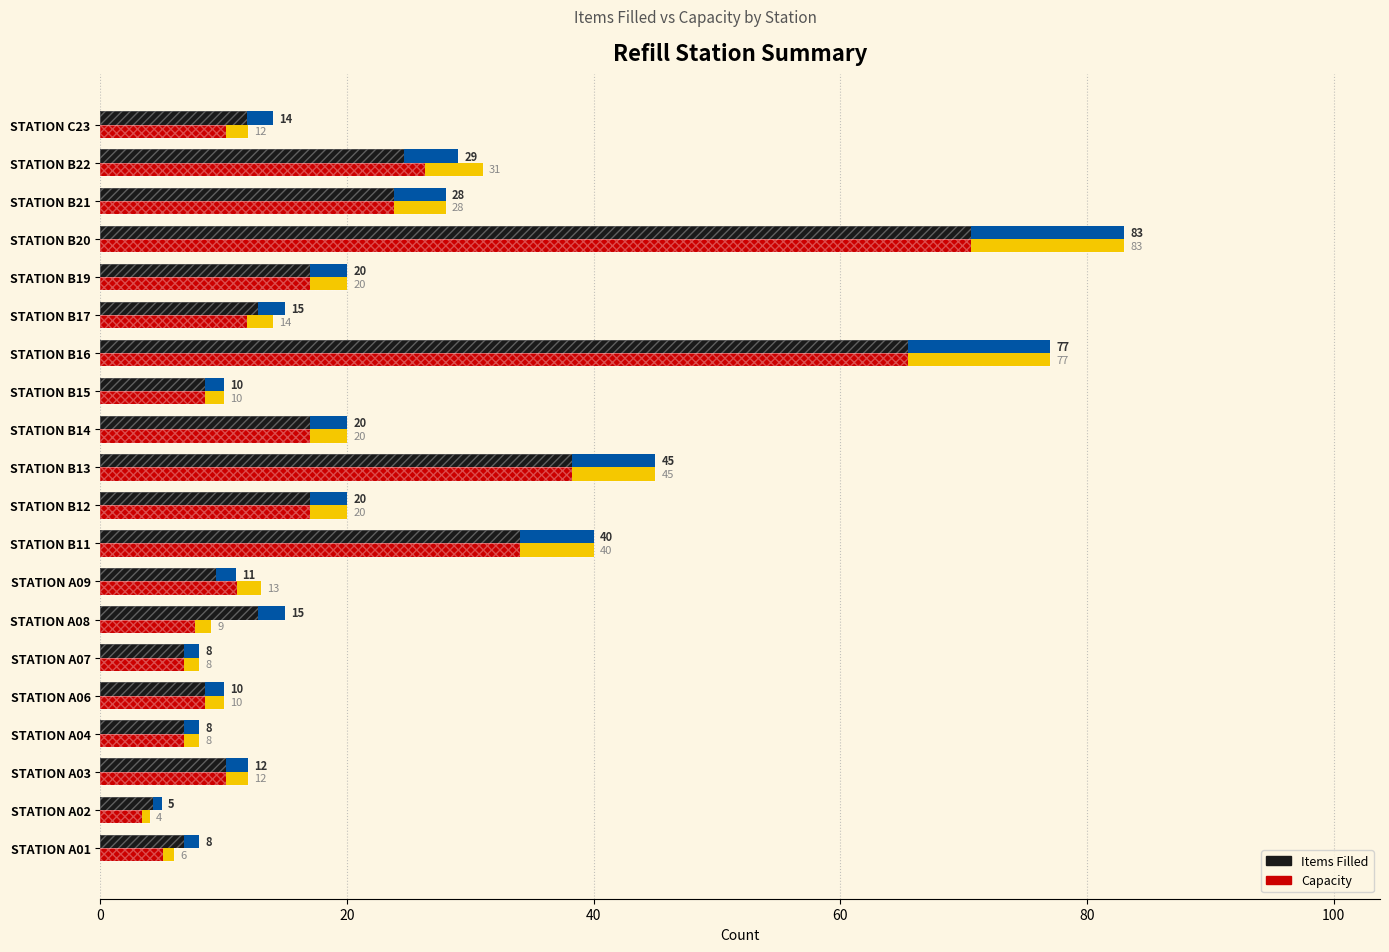

Which series has the widest spread of values?

Capacity